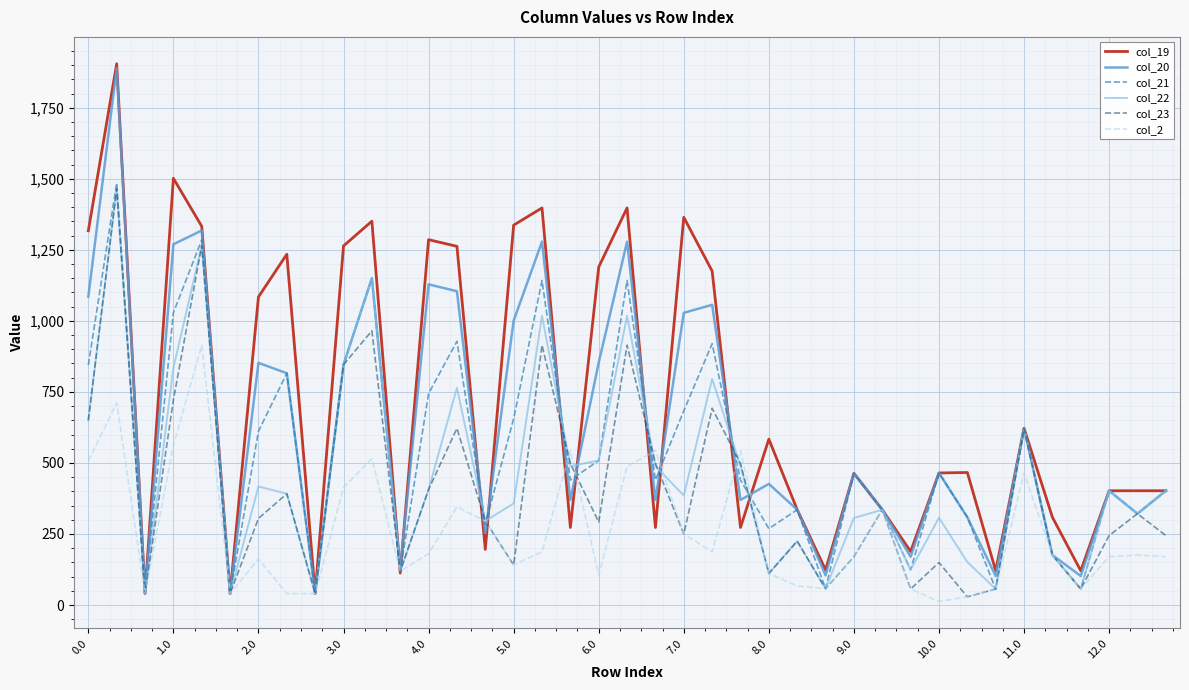

What are all the series names shown in the legend?

col_19, col_20, col_21, col_22, col_23, col_2